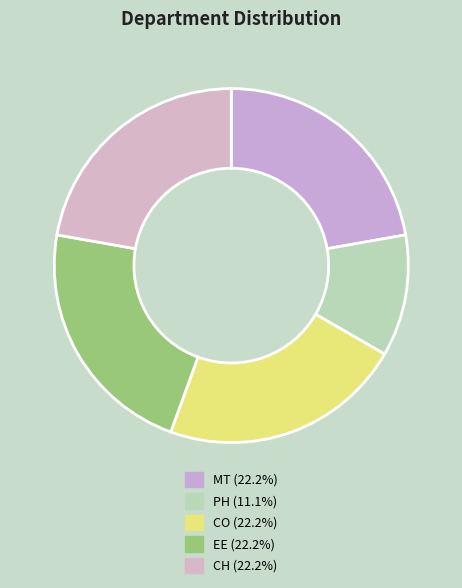

Does EE account for over 50% of the chart?

No